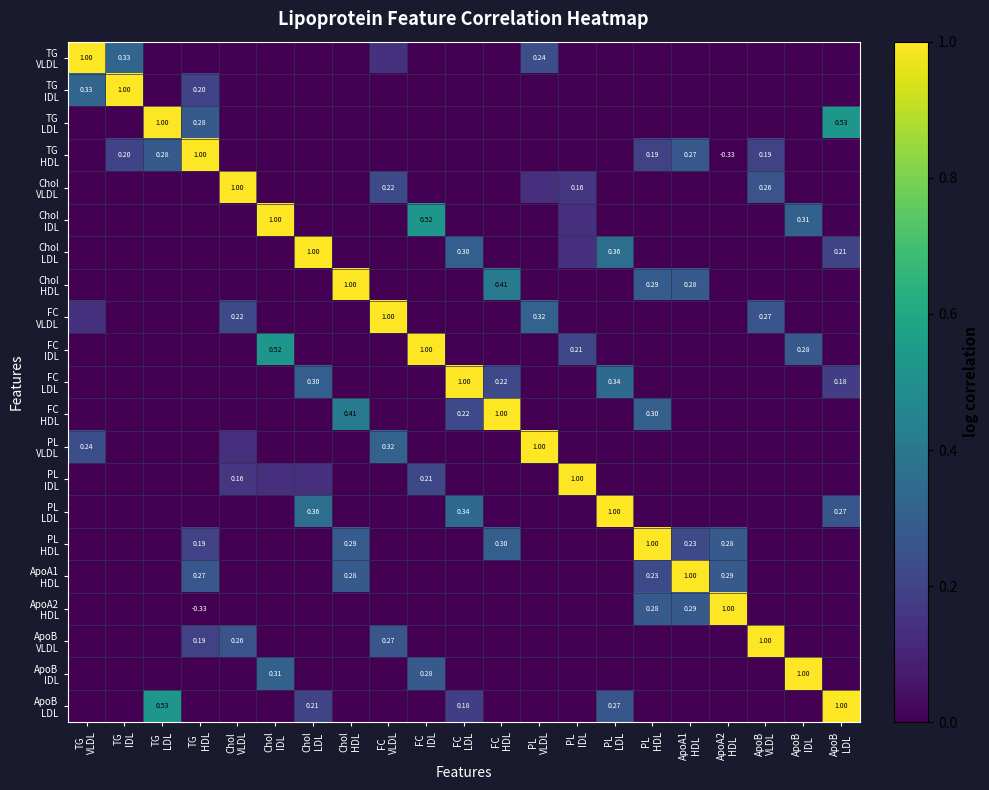

At which label is PL HDL closest to 0?

TG VLDL